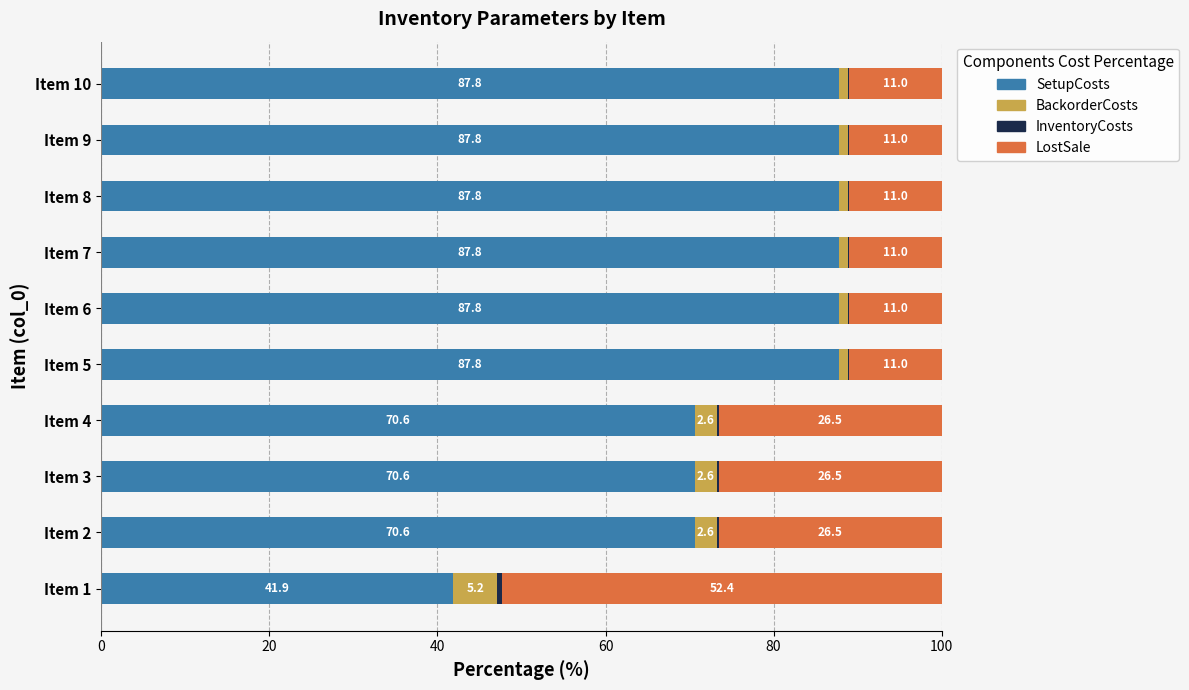

What is the highest value of the SetupCosts series?

87.8